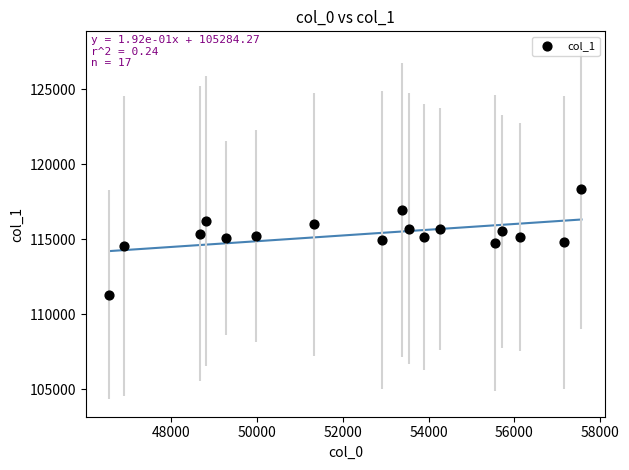

What is the range of Y values (max minus min)?

7052.4